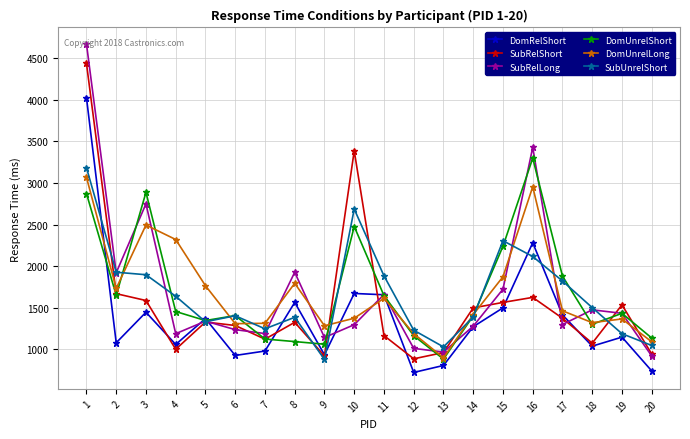

True or false: SubRelLong has more than 1 points higher than both neighbors.

True